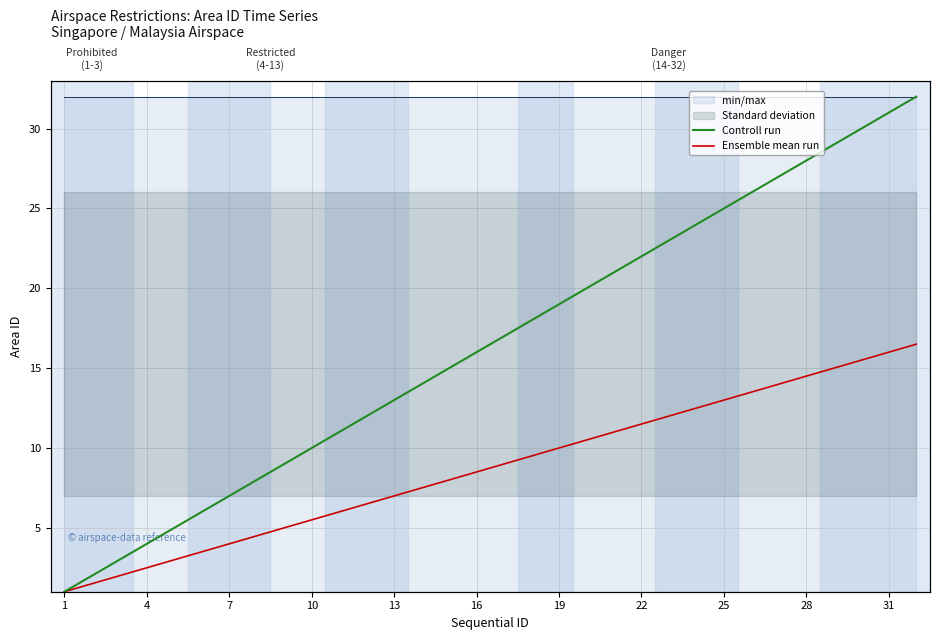

True or false: Controll run and Ensemble mean run intersect in this chart.

False